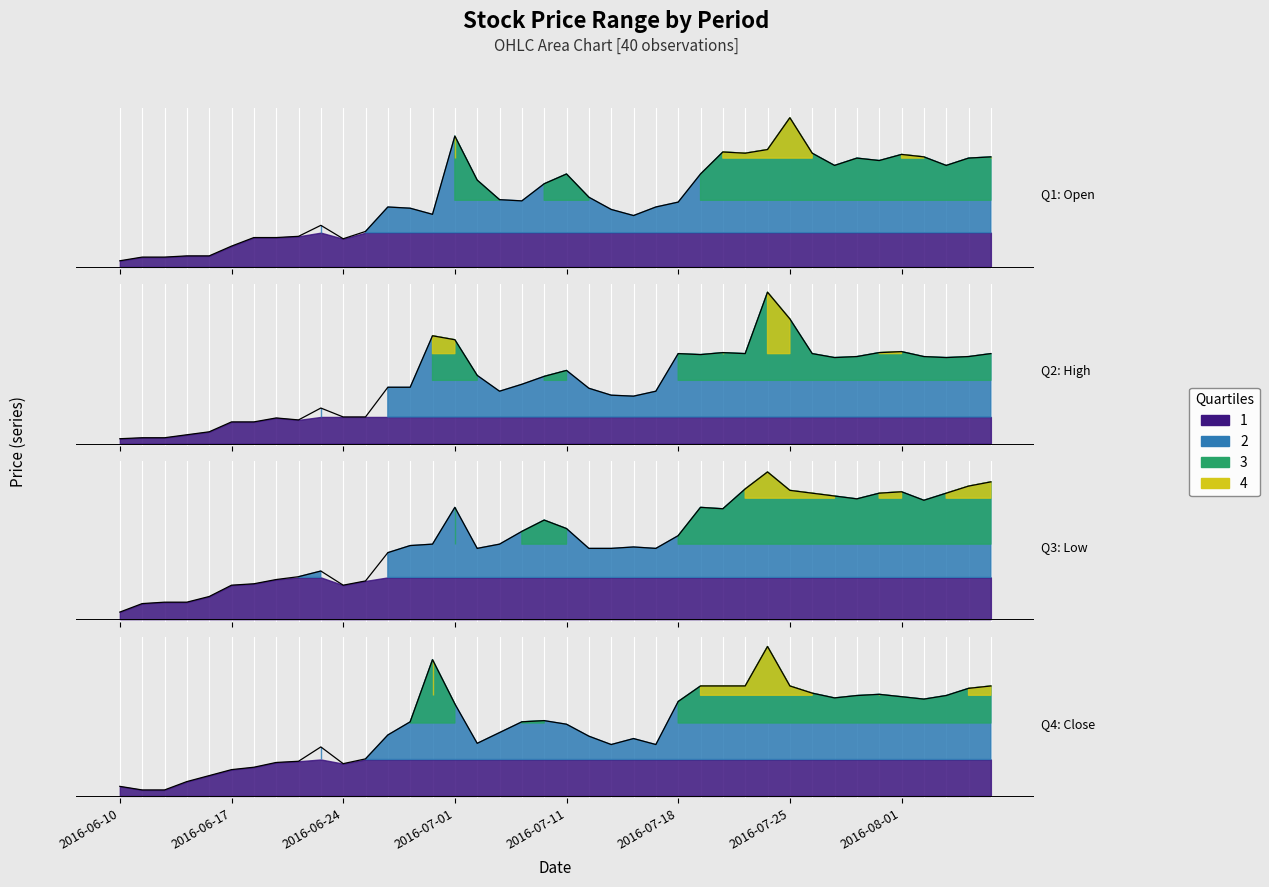

What is the sum of the Open values at 2016-06-10 and 2016-06-22?

50.1